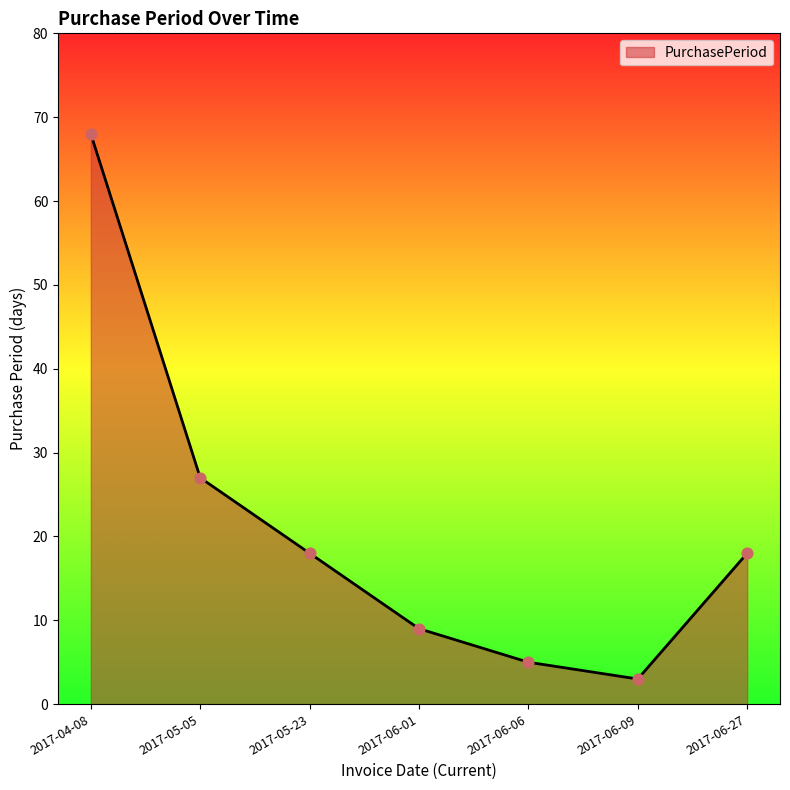

Which has a higher value, 2017-05-05 or 2017-06-06?

2017-05-05